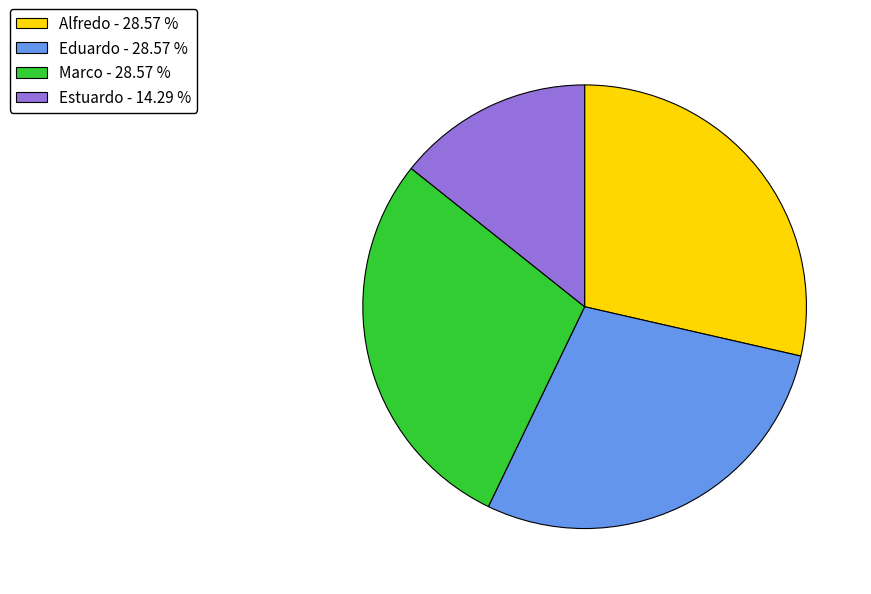

Combined, do Estuardo and Marco account for over 50%?

No